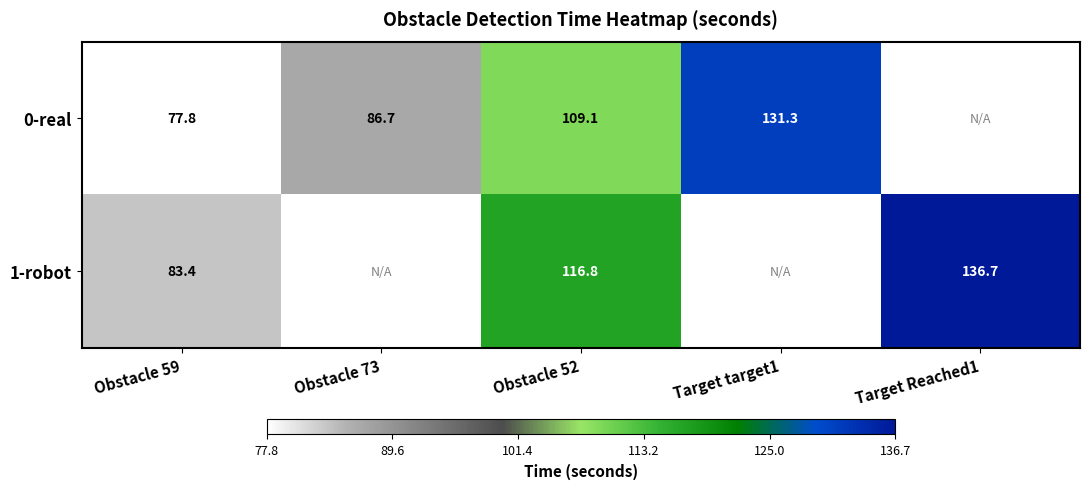

At which label does 1-robot first exceed 116?

Obstacle 52